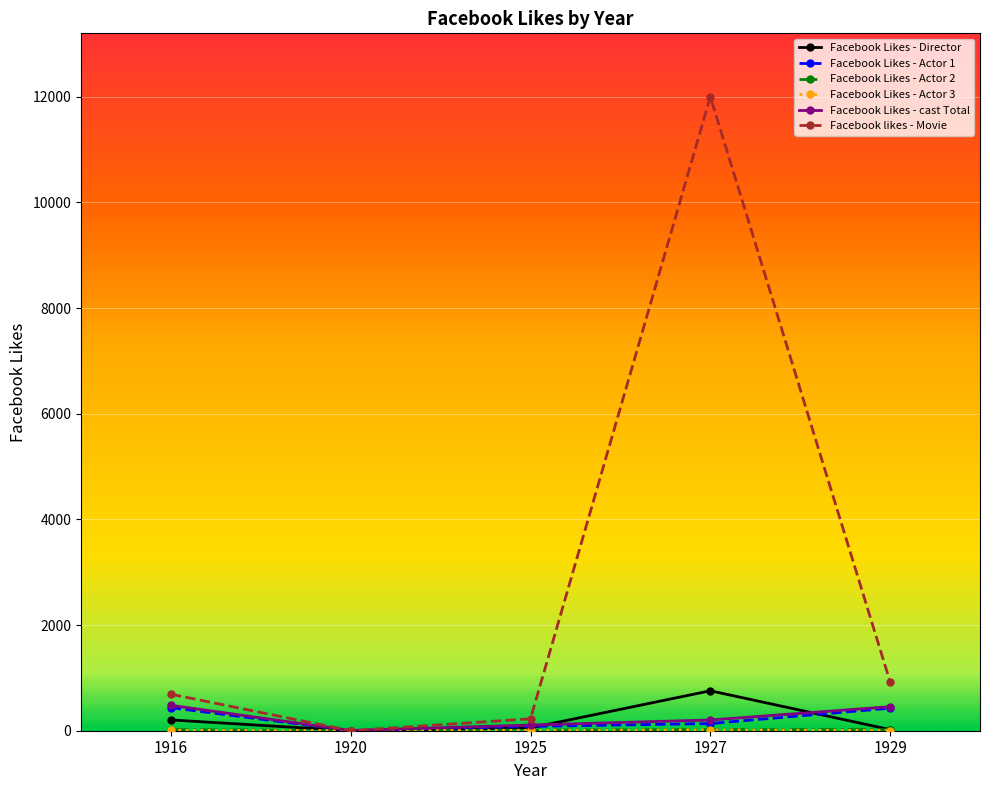

True or false: Facebook Likes - Actor 1 has a value of 81 at 1925.

True